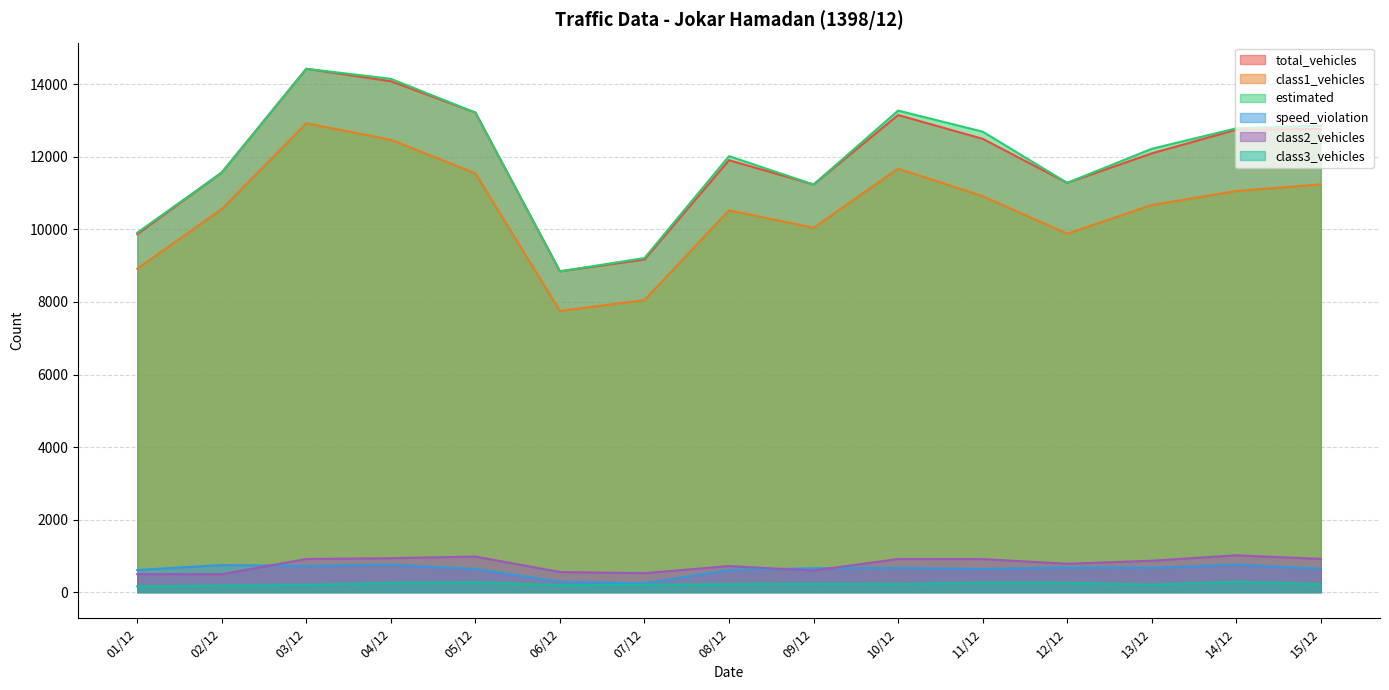

What is the spread (max minus min) of values at 04/12?

13900